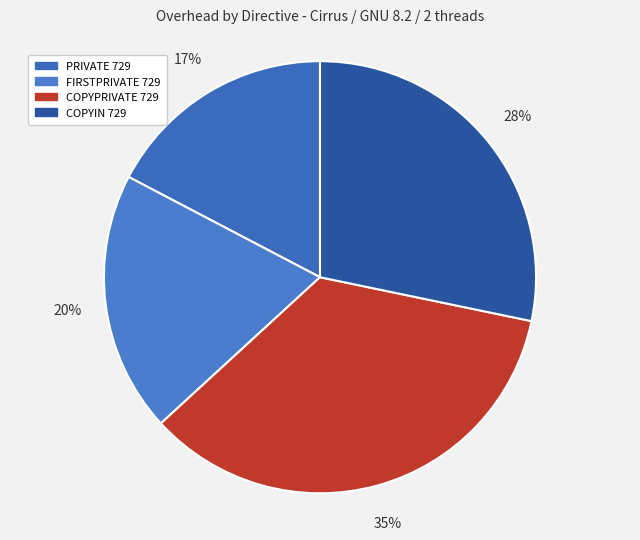

What is the ratio of the value at FIRSTPRIVATE 729 to the value at PRIVATE 729?

1.1